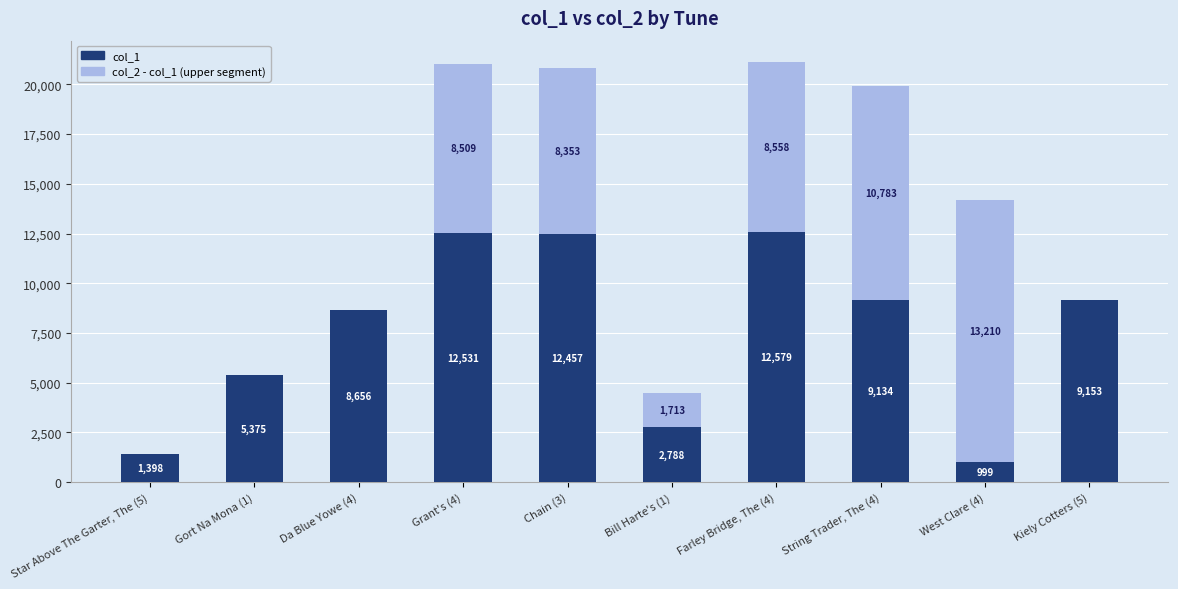

At which category is the sum across all series the highest?

Farley Bridge, The (4)